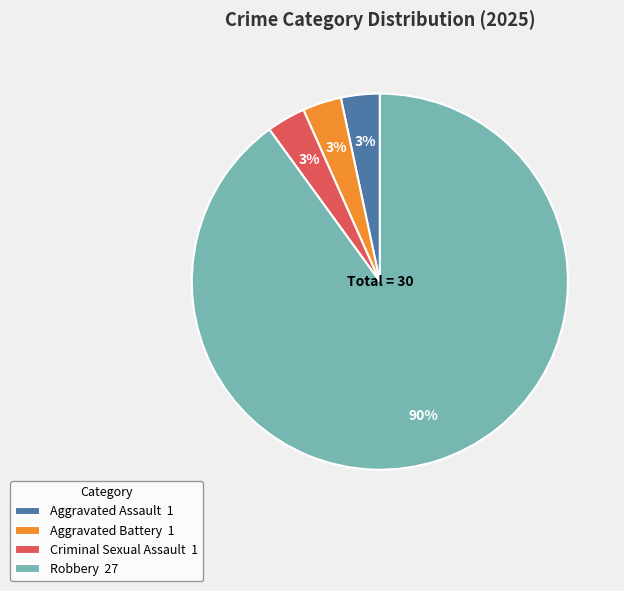

The Aggravated Assault slice represents 15% of the pie. True or false?

False